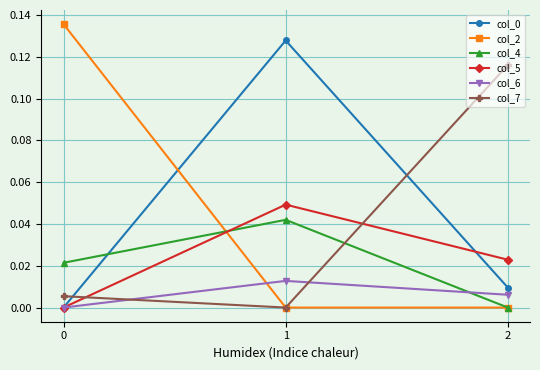

Is this an area chart (filled region under the line)?

No